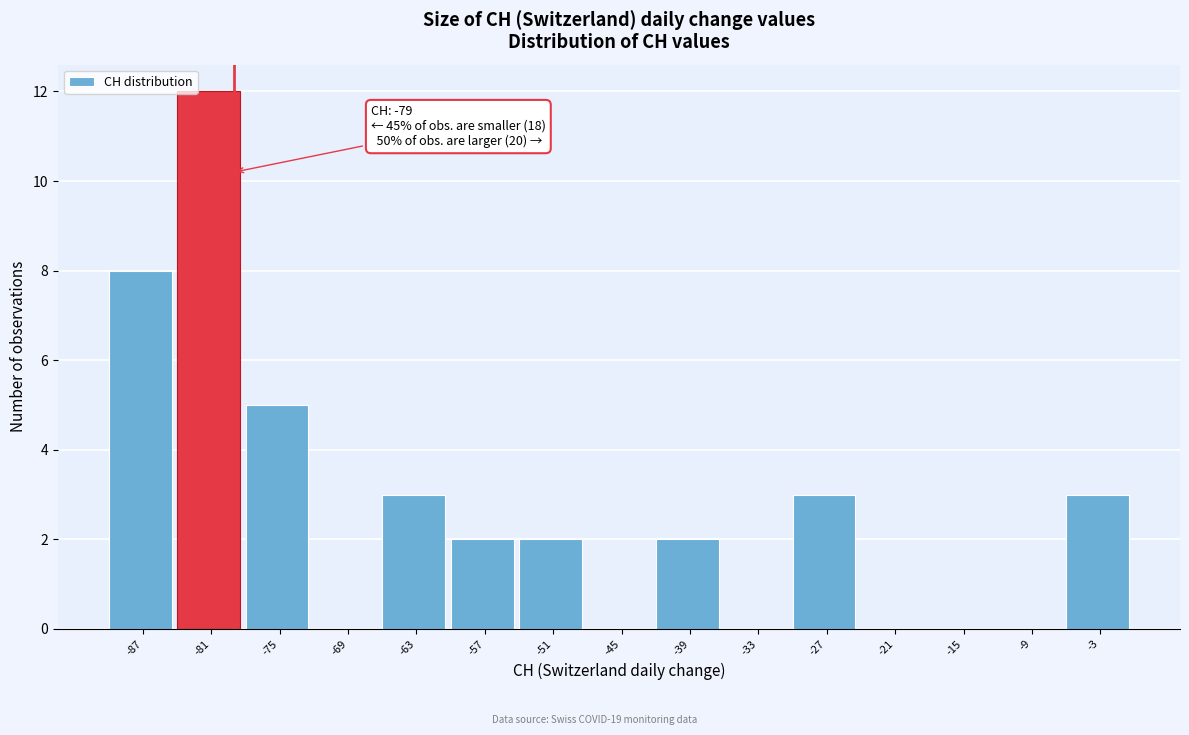

Which range on the x-axis has the tallest bar?

-84 to -78